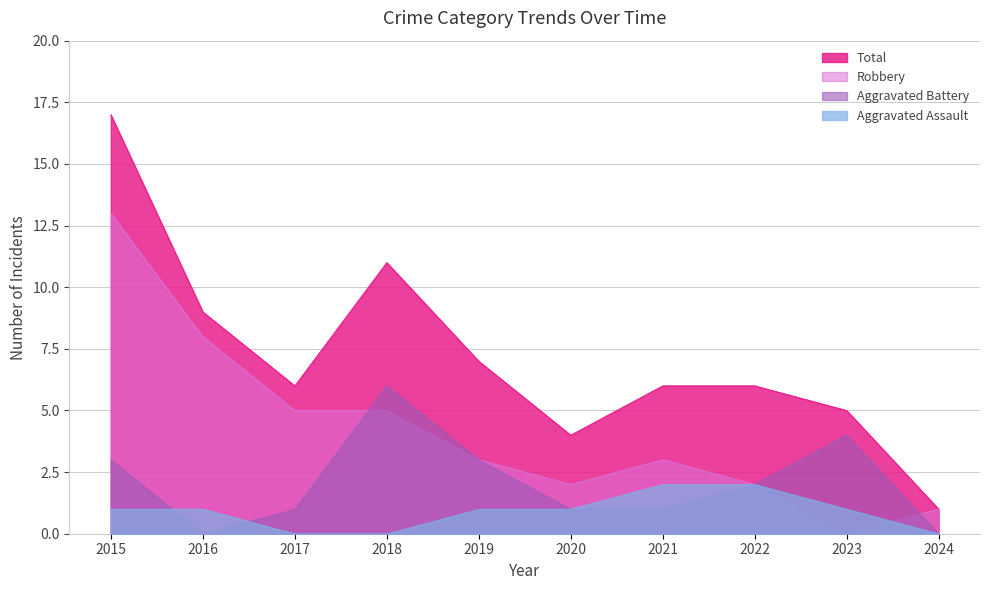

Where is the first local maximum for Robbery?

2021